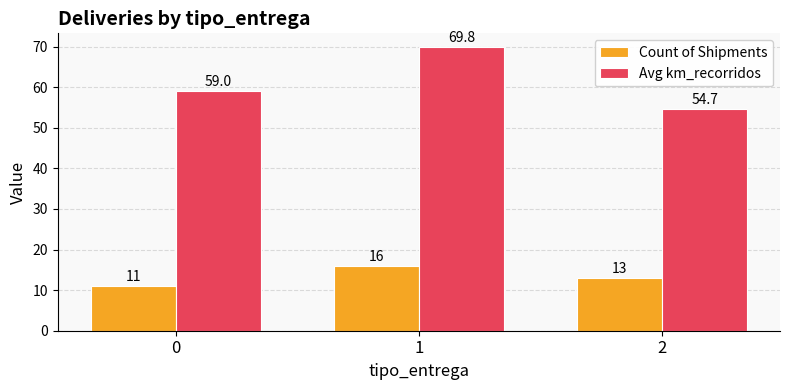

What is the average value of the Avg km_recorridos series?

61.2